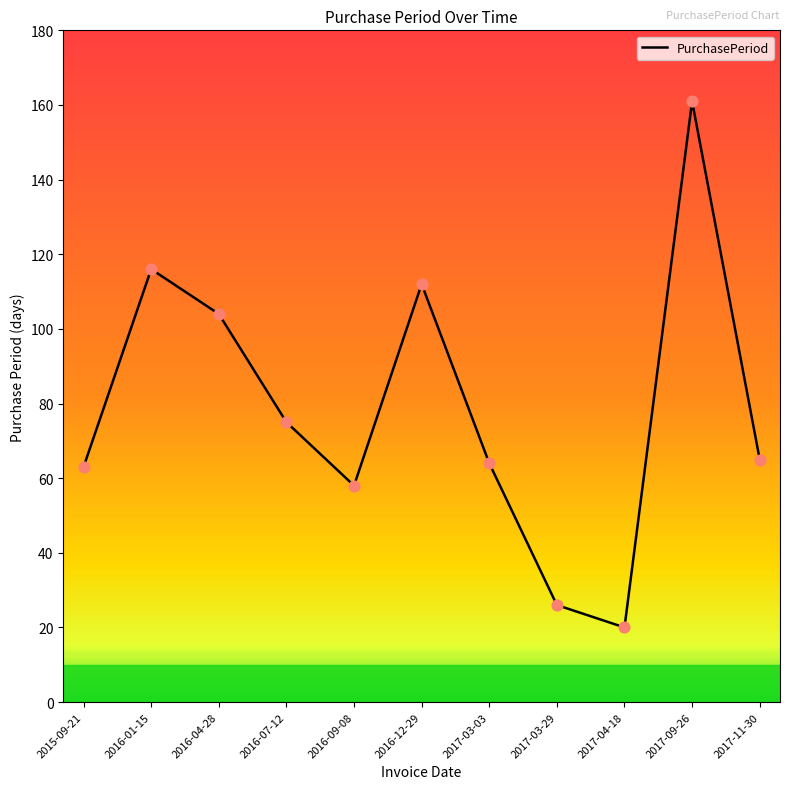

What is the change in value from 2016-04-28 to 2016-07-12?

-29